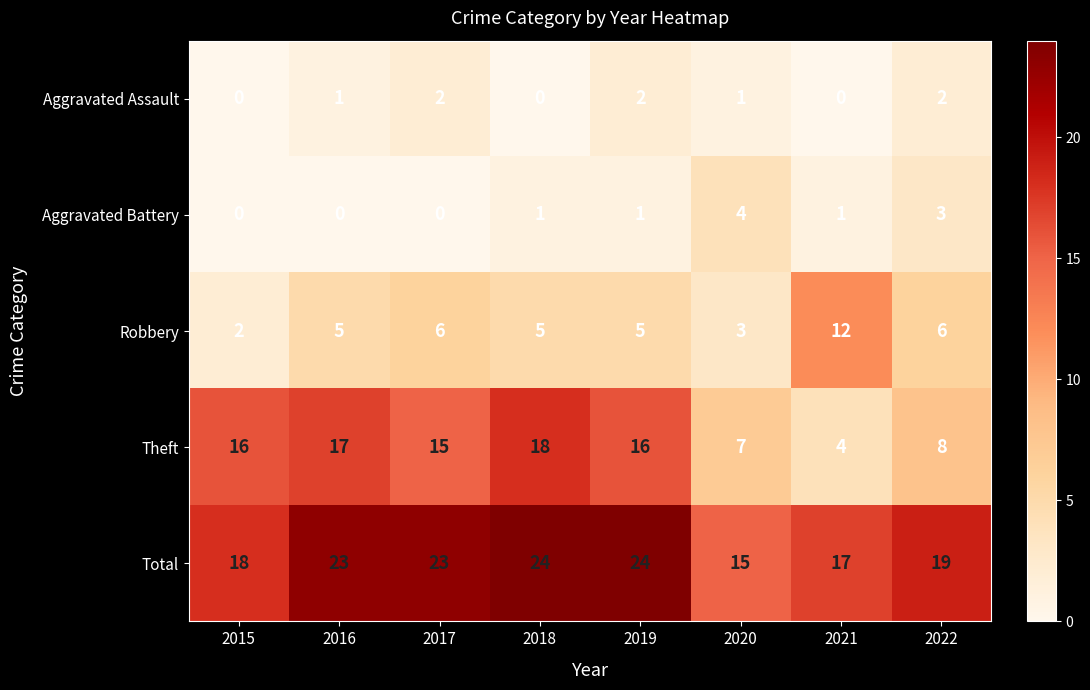

Is it true that Aggravated Assault equals 2 at 2022?

True